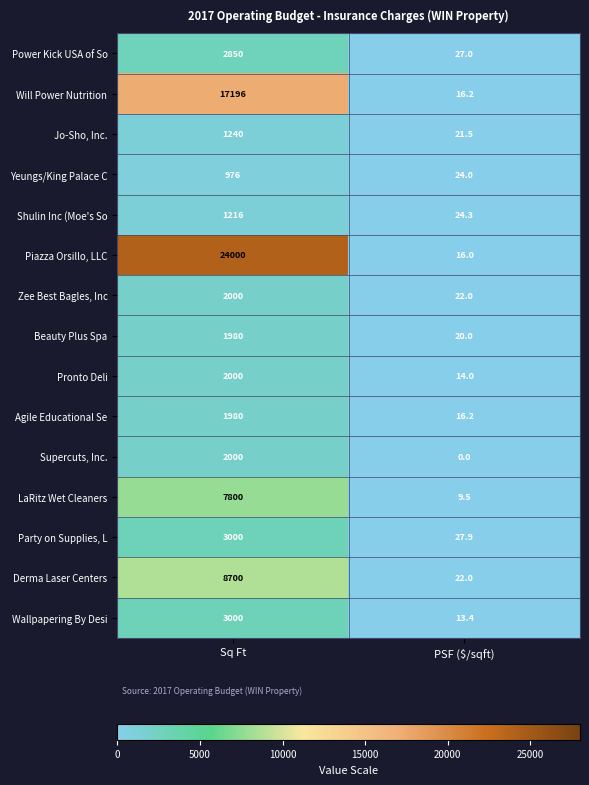

What is the spread (max minus min) of values at PSF ($/sqft)?

27.9